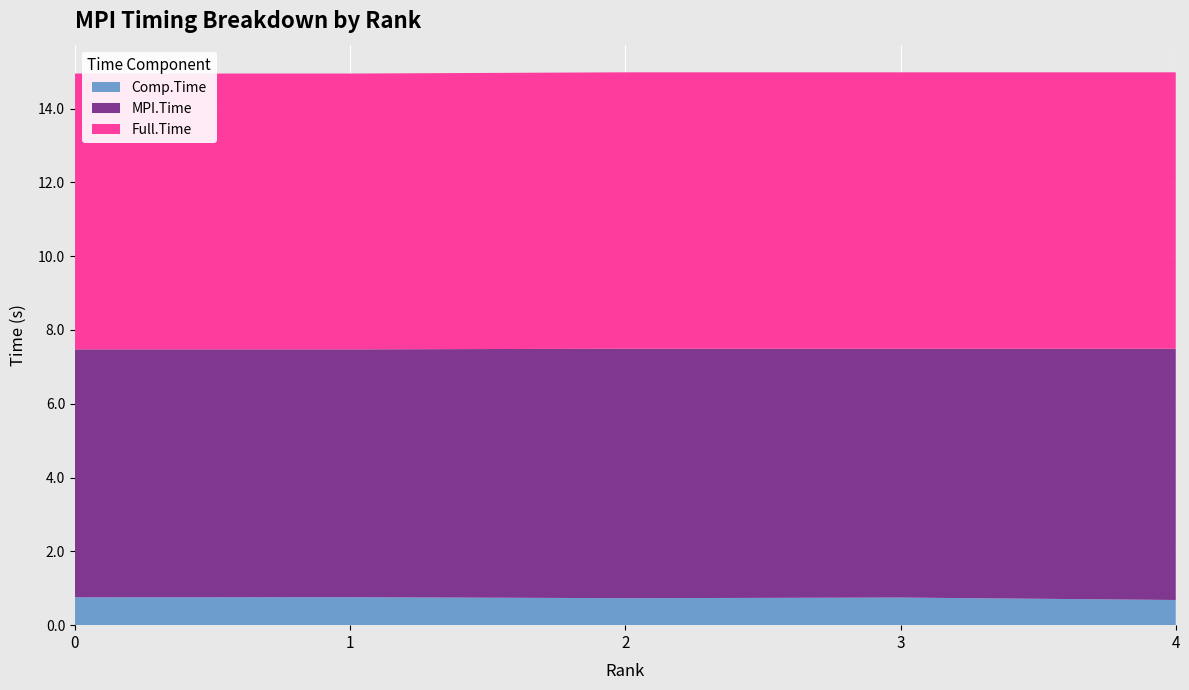

Reading left to right, transcribe all the data shown in this chart.

Comp.Time: 0=0.8	1=0.8	2=0.7	3=0.7	4=0.7
MPI.Time: 0=6.7	1=6.7	2=6.8	3=6.7	4=6.8
Full.Time: 0=7.5	1=7.5	2=7.5	3=7.5	4=7.5